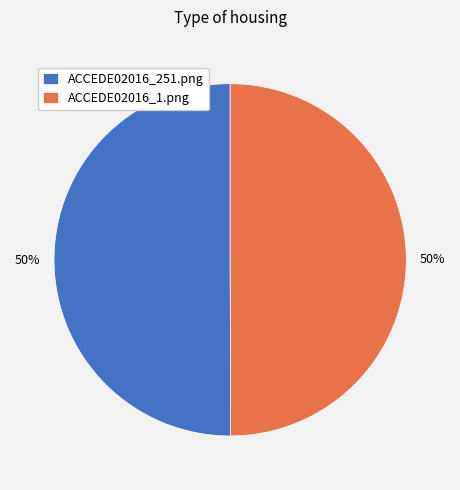

True or false: ACCEDE02016_1.png accounts for 50% of the total.

True